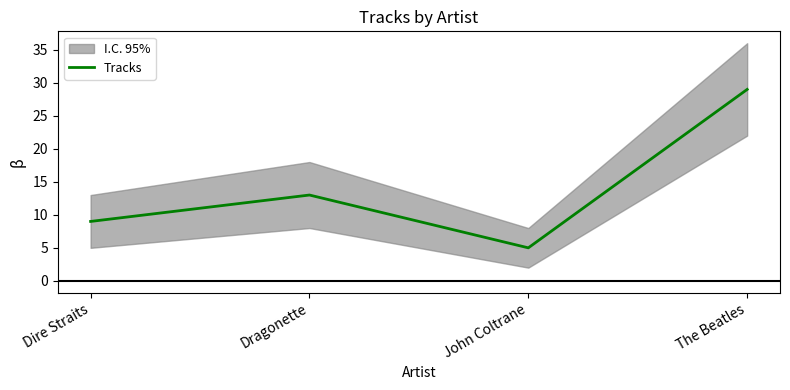

What is the value of the 2nd point from the left?

13